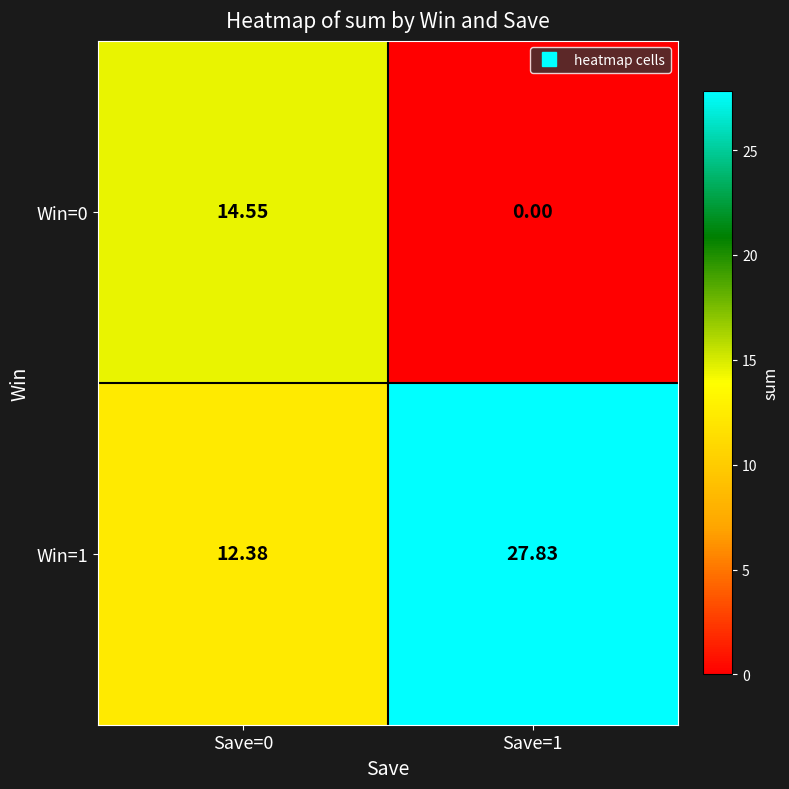

Reading right to left, list all the values displayed in this chart.

Win=0: Save=1=0.0	Save=0=14.6
Win=1: Save=1=27.8	Save=0=12.4